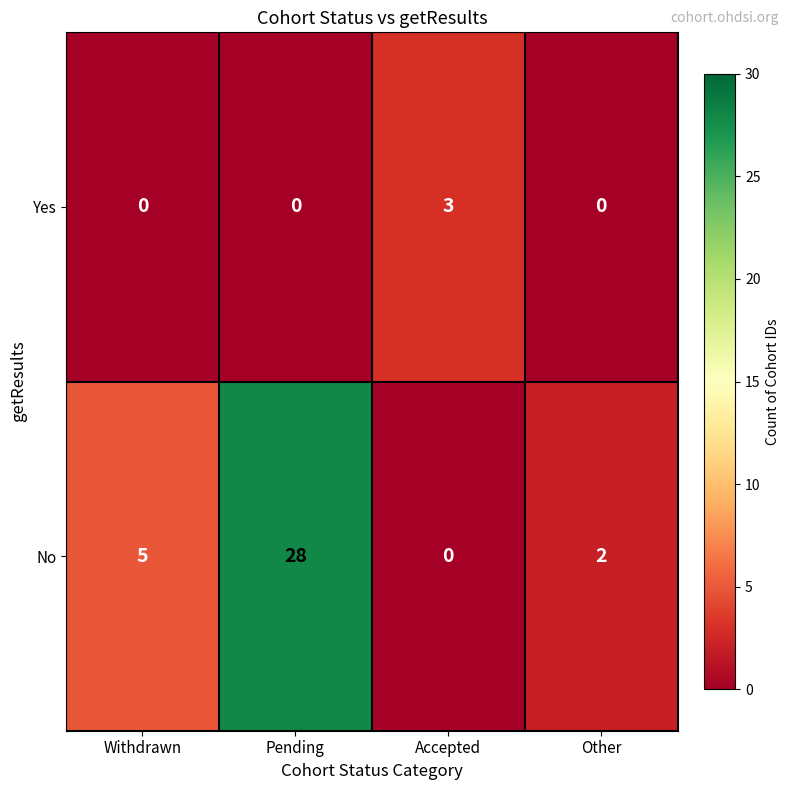

At which category is the sum across all series the highest?

Pending